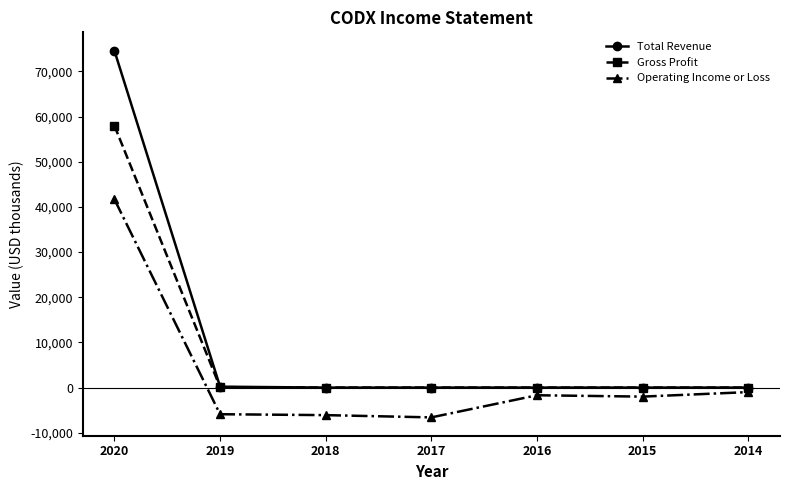

Which series has the widest spread of values?

Total Revenue